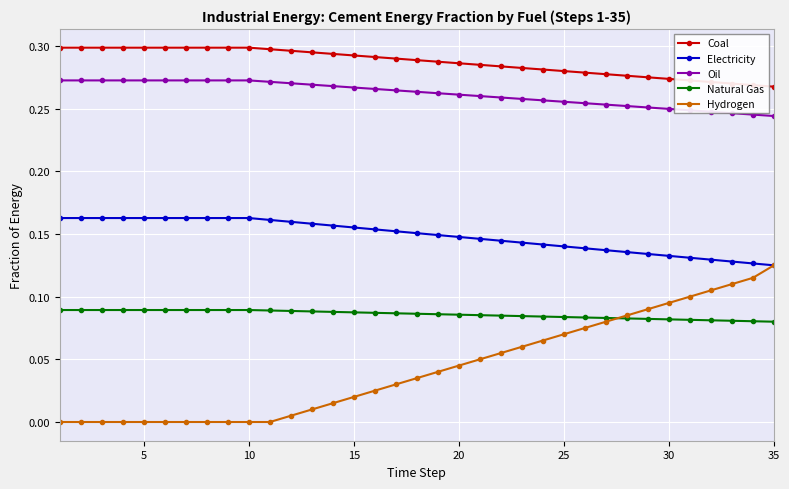

True or false: Coal and Natural Gas cross at least once.

False